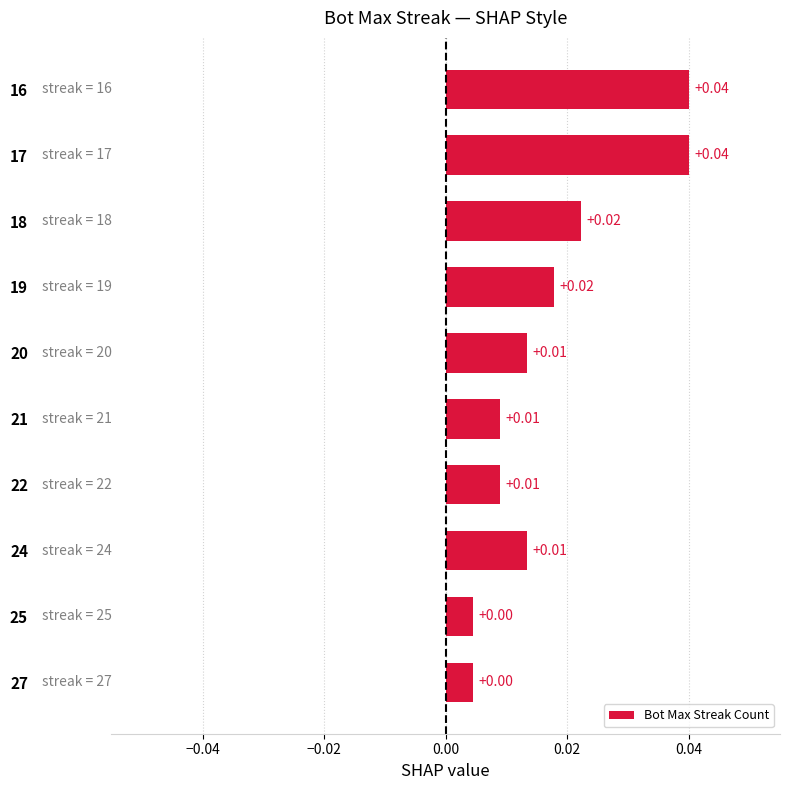

How many bars are there in total?

10